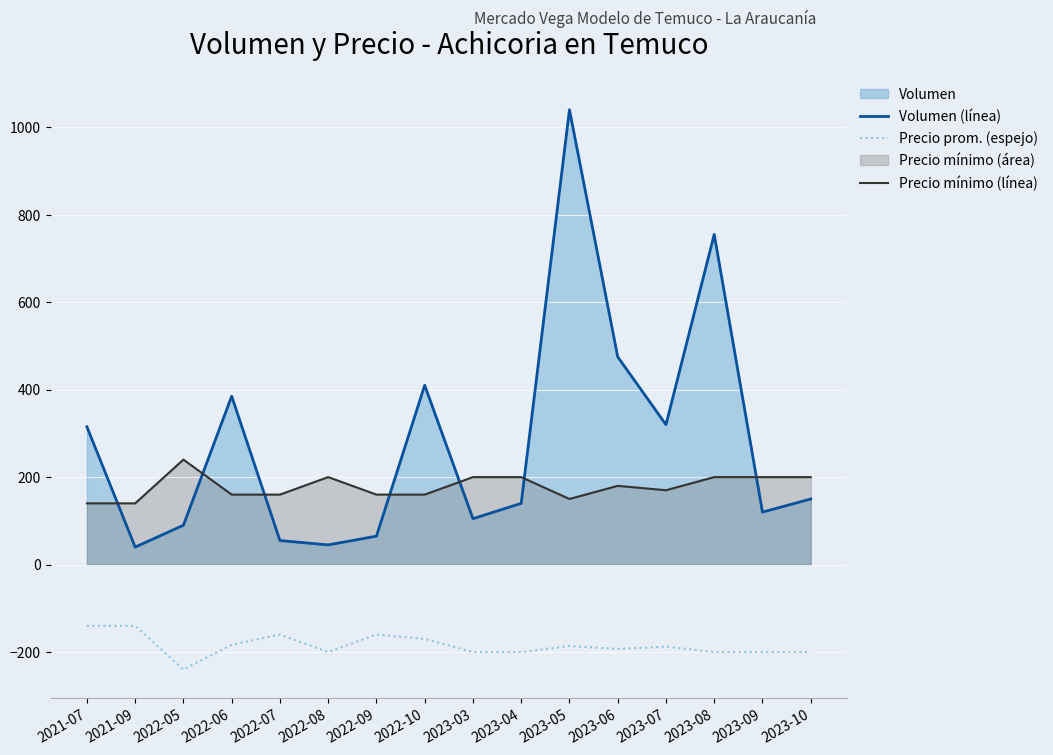

Does the chart display data point markers on the line(s)?

No